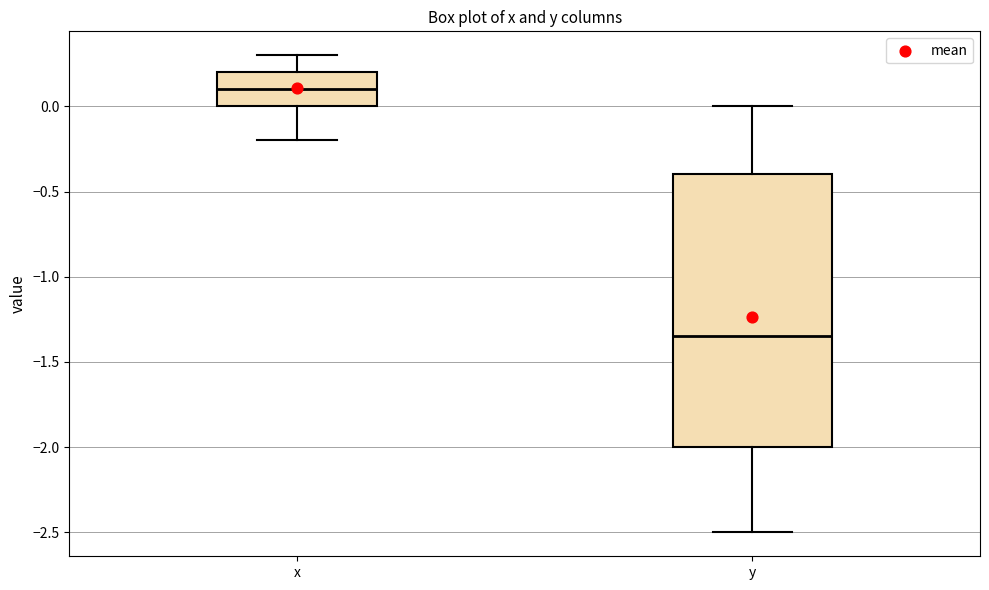

Where does the upper whisker of the box for y end on the y-axis? The values are not printed on the chart, so give them approximately, as read against the axis.

0.00